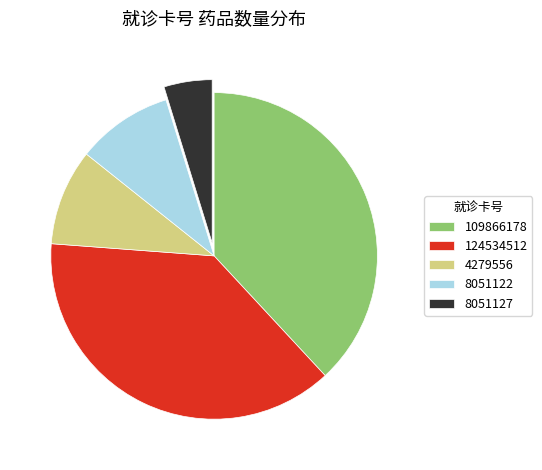

What is the smallest slice in the pie chart?

8051127